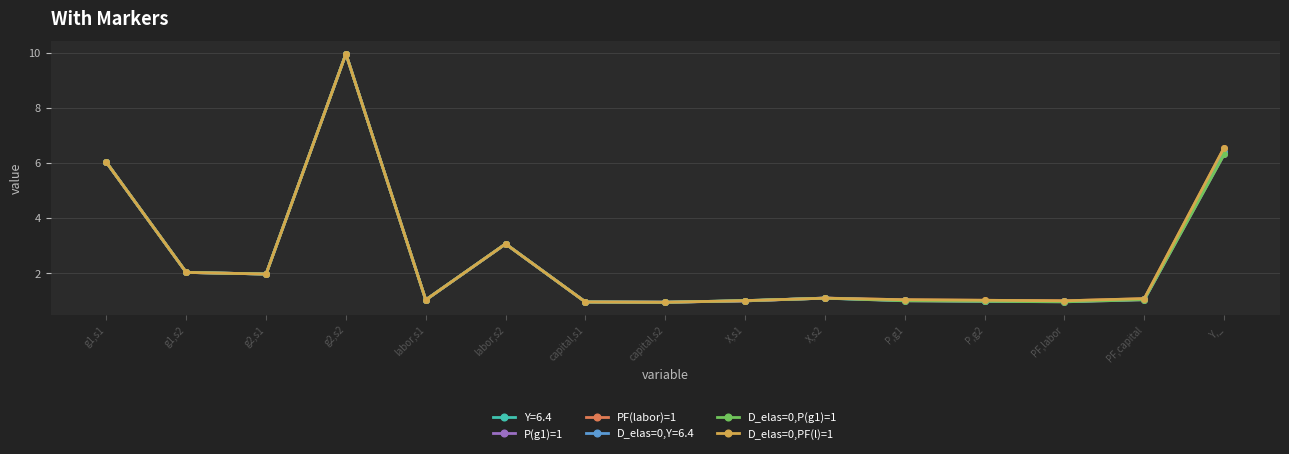

Read the D_elas=0,P(g1)=1 value at P,g2.

1.0